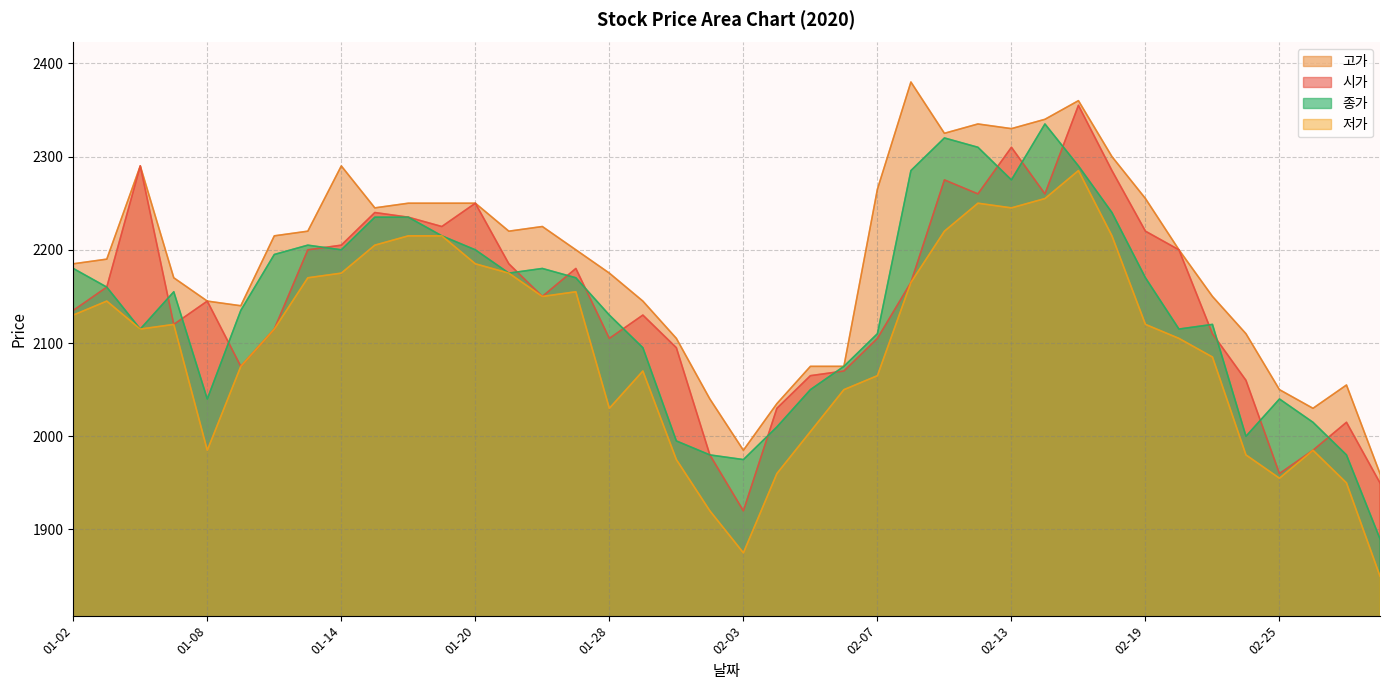

True or false: 종가 and 저가 intersect in this chart.

False